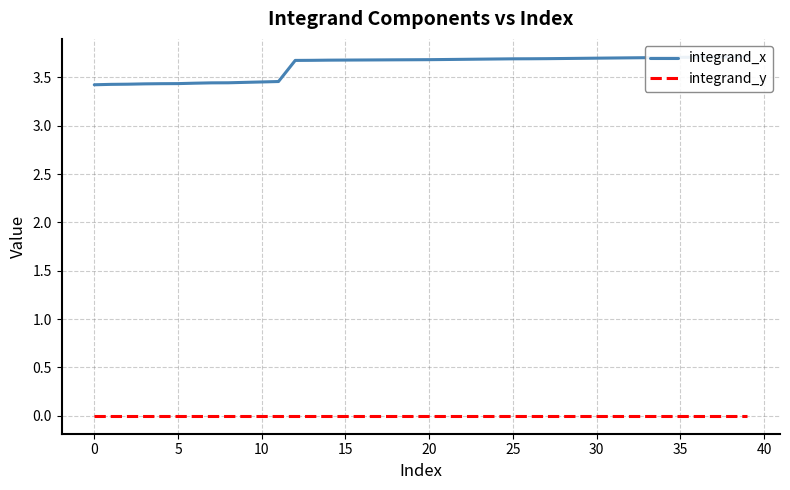

At which category is the sum across all series the highest?

39